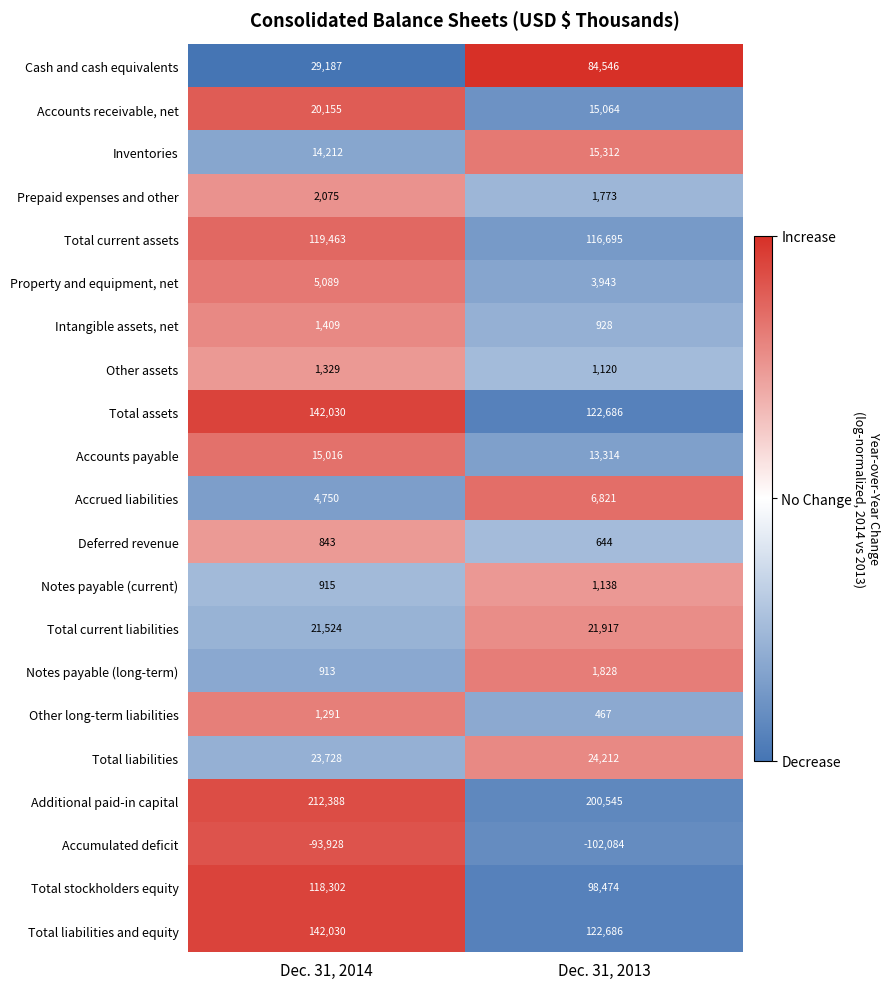

What is the sum of all Prepaid expenses and other values?

3848